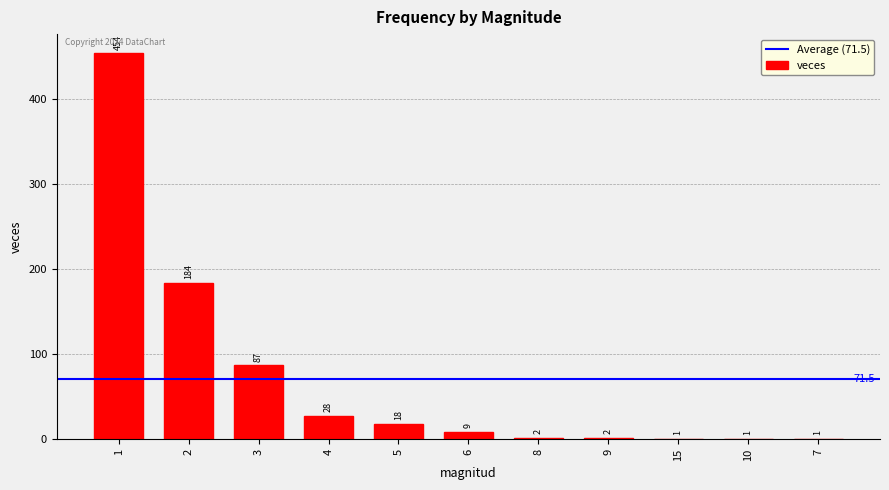

Reading left to right, extract all data points from this chart.

1=454	2=184	3=87	4=28	5=18	6=9	8=2	9=2	15=1	10=1	7=1